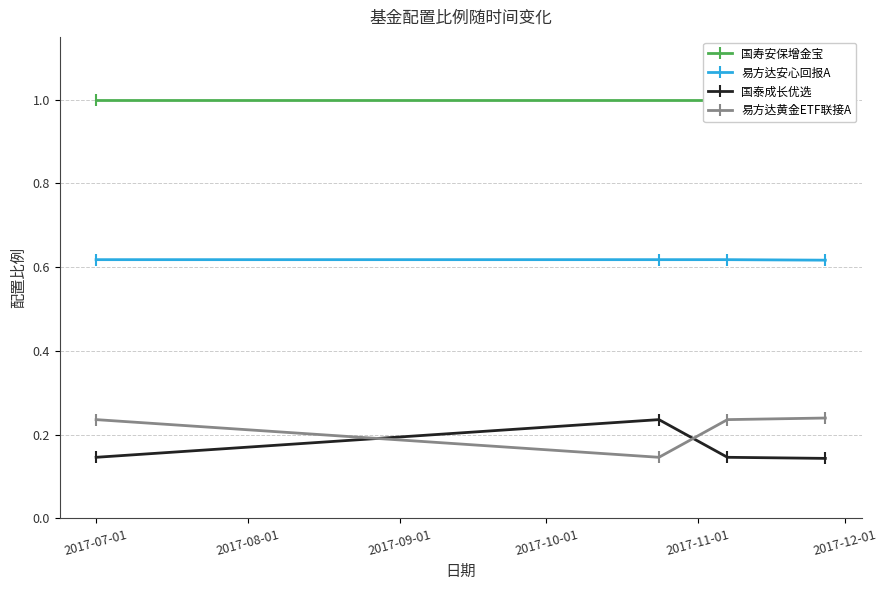

Count the 易方达安心回报A values in the range 0 to 1.

4